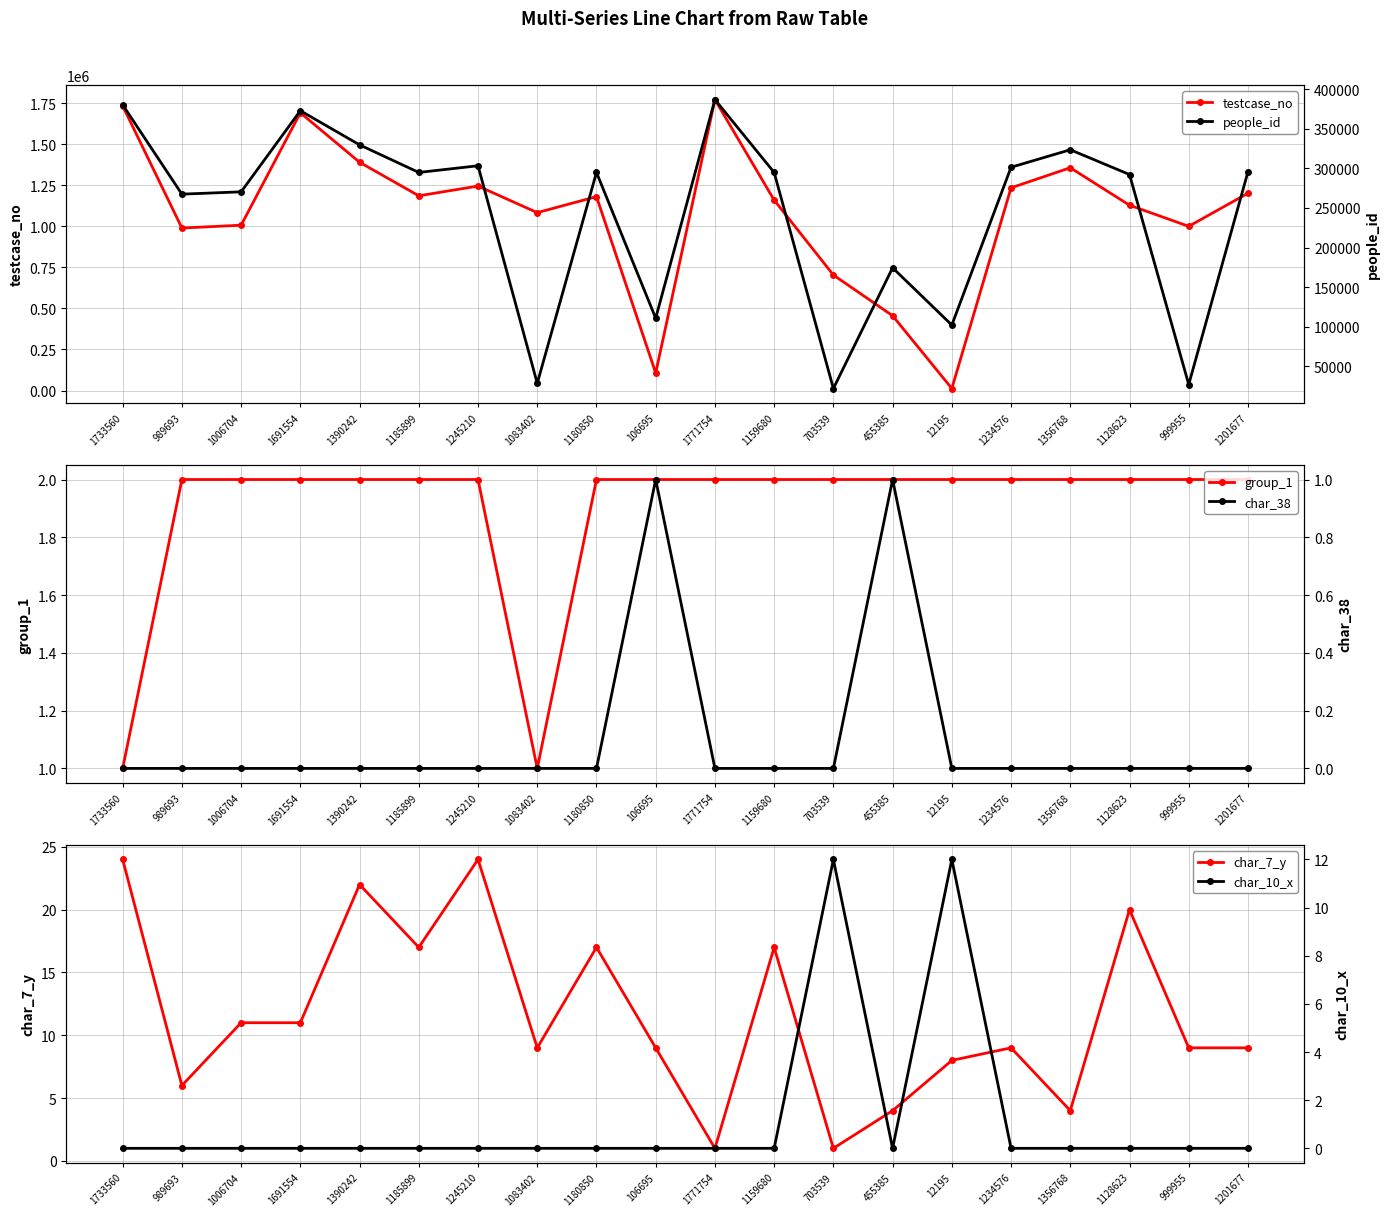

Reading left to right, extract all data points from this chart.

testcase_no: 1733561	989694	1006705	1691555	1390243	1185900	1245211	1083403	1180851	106696	1771755	1159681	703540	455386	12196	1234577	1356769	1128624	999956	1201678
group_1: 1	2	2	2	2	2	2	1	2	2	2	2	2	2	2	2	2	2	2	2
char_7_y: 24	6	11	11	22	17	24	9	17	9	1	17	1	4	8	9	4	20	9	9
people_id: 380340	267471	270417	372923	329760	294918	303343	28415	294918	110669	386958	294918	21863	174439	102051	301464	323592	292288	26926	295758
char_38: 0	0	0	0	0	0	0	0	0	1	0	0	0	1	0	0	0	0	0	0
char_10_x: 0	0	0	0	0	0	0	0	0	0	0	0	12	0	12	0	0	0	0	0